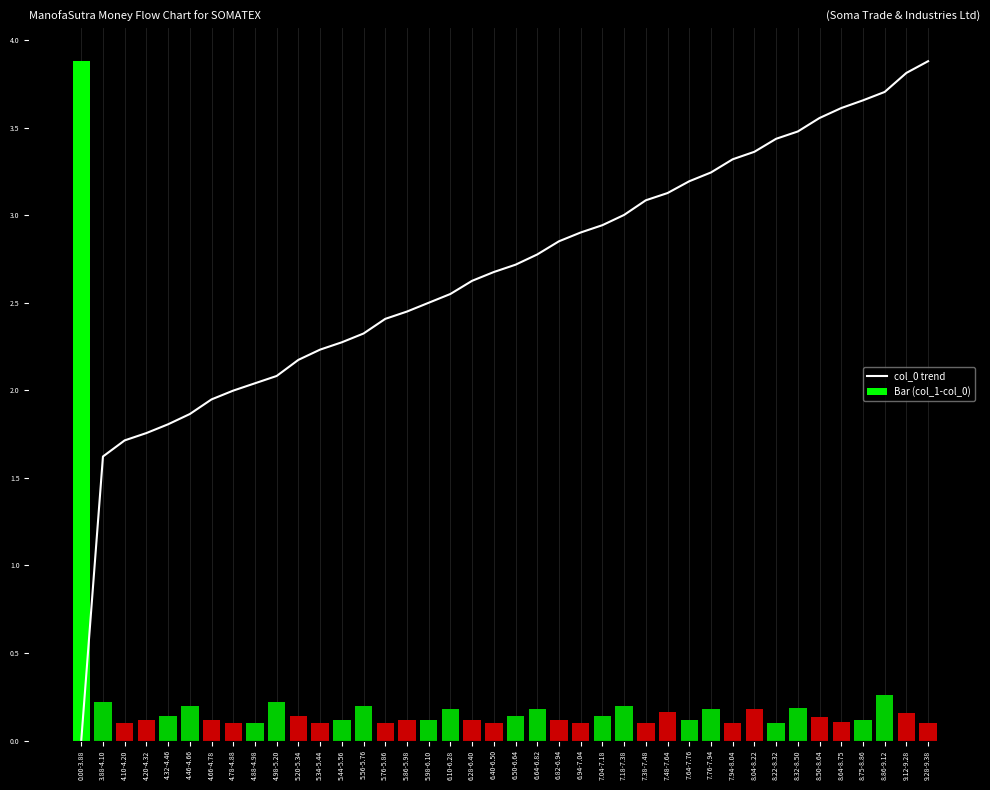

At which label is col_0 trend closest to 1?

3.88-4.10